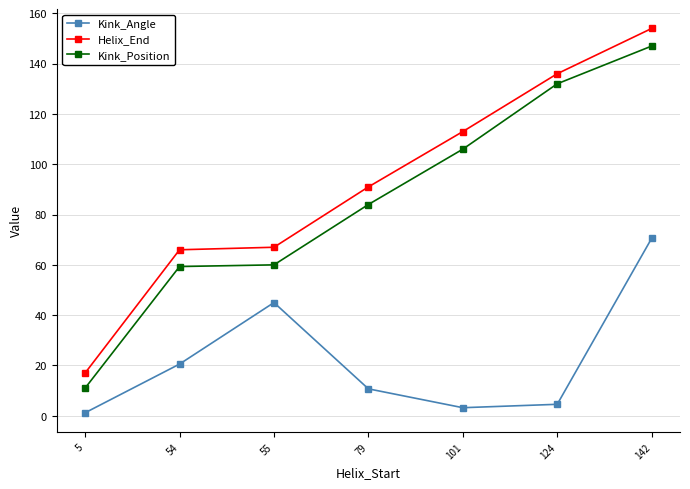

What are all the series names shown in the legend?

Kink_Angle, Helix_End, Kink_Position